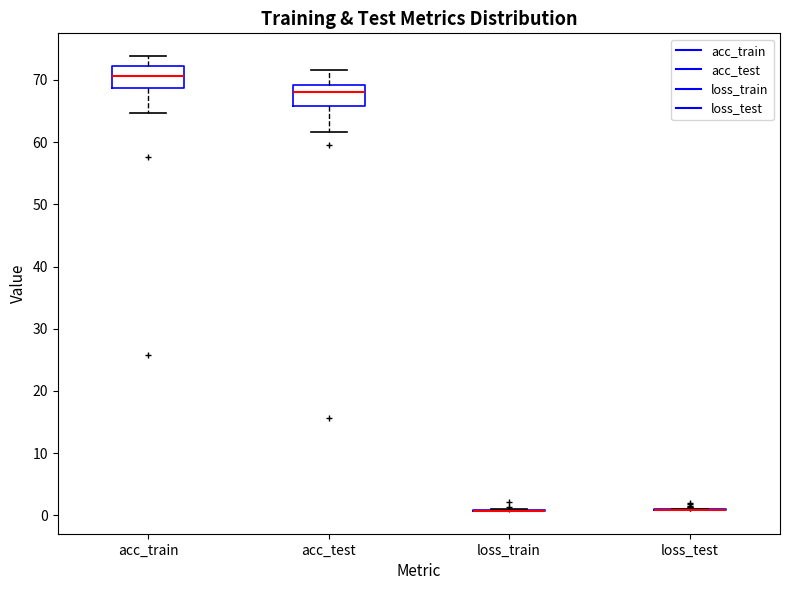

Reading left to right, read every box against the y-axis: the position of its median line, the range the box covers, and the ends of its whiskers. The values are not printed on the chart, so give them approximately, as read against the axis.

acc_train: median 71, box 69 to 72, whiskers 65 to 74
acc_test: median 68, box 66 to 69, whiskers 62 to 72
loss_train: box collapsed to a line at 1, whiskers 1 to 1
loss_test: box collapsed to a line at 1, whiskers 1 to 1